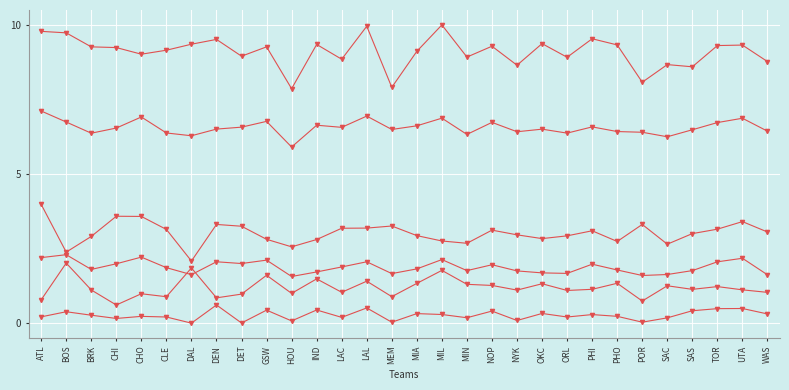

How many lines are shown in the chart?

6